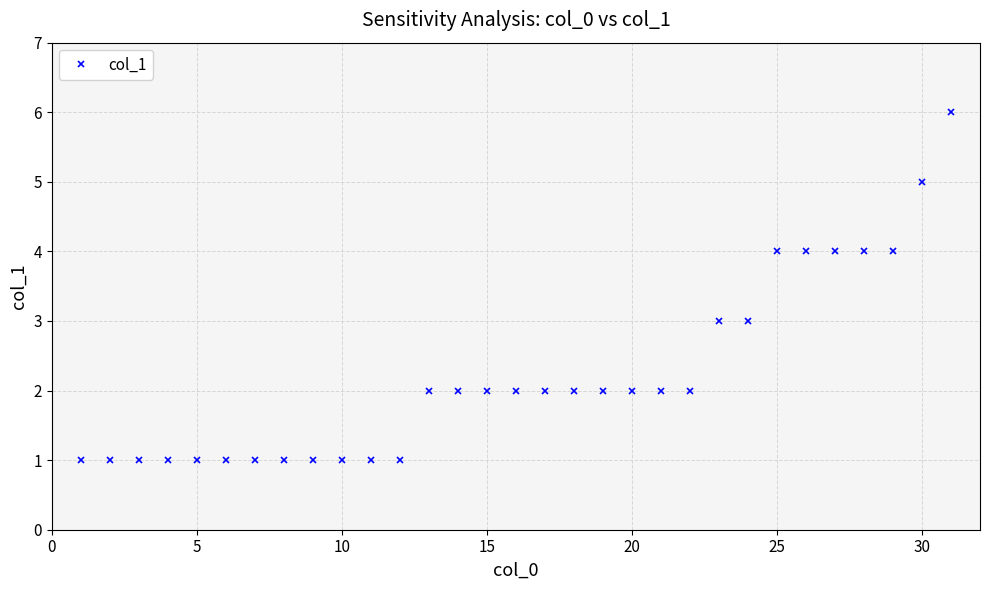

What is the difference between the maximum and minimum values?

5